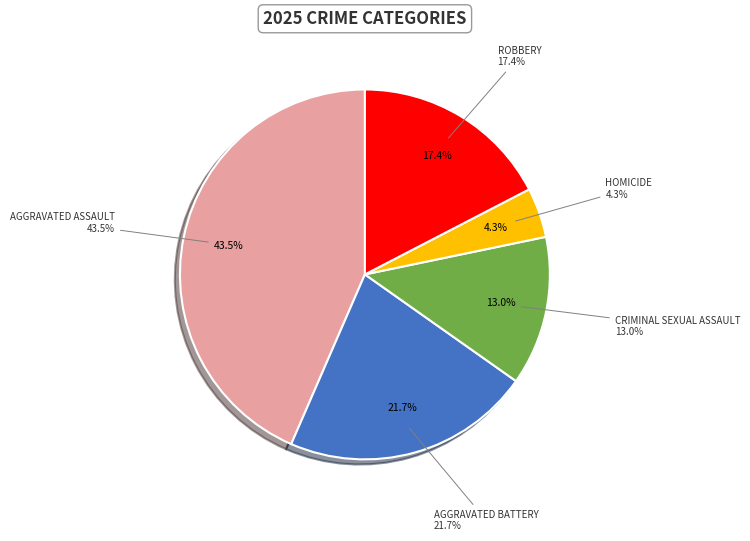

What is the largest slice in the pie chart?

Aggravated Assault